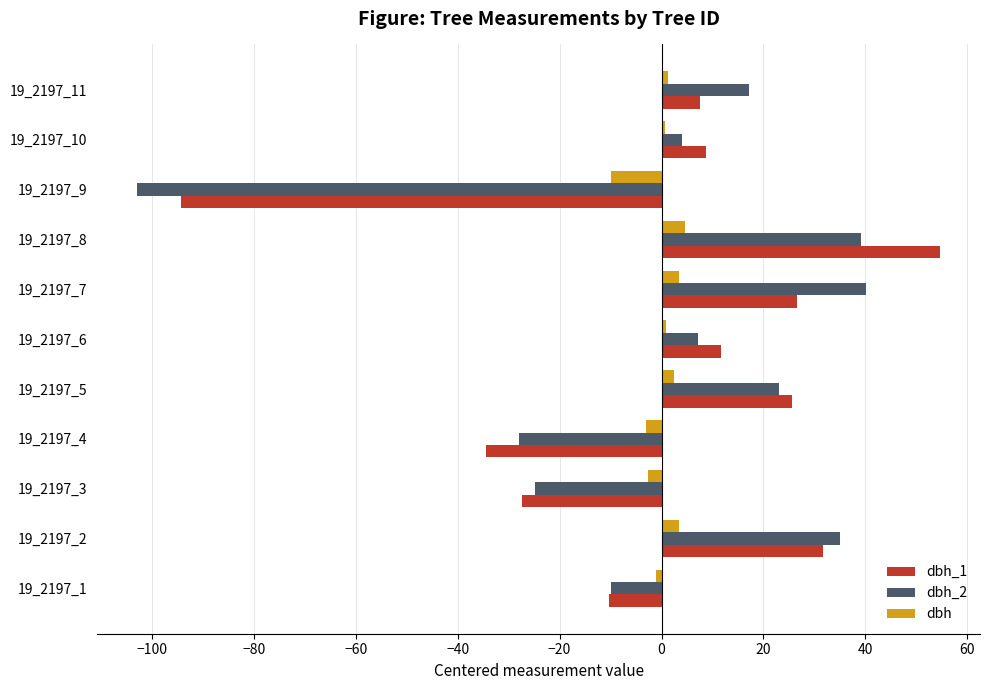

What is the difference between the maximum and minimum values in the dbh_2 series?

143.0